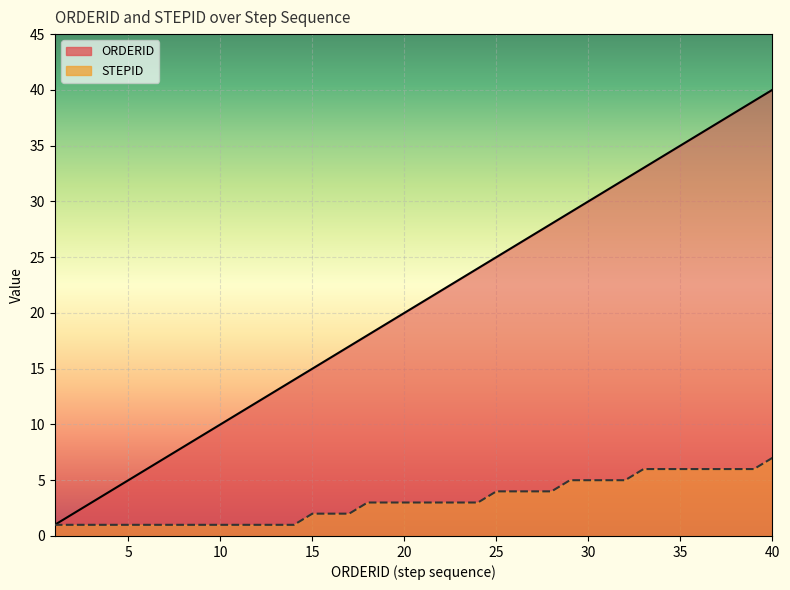

Which label corresponds to the smallest value in the chart?

1